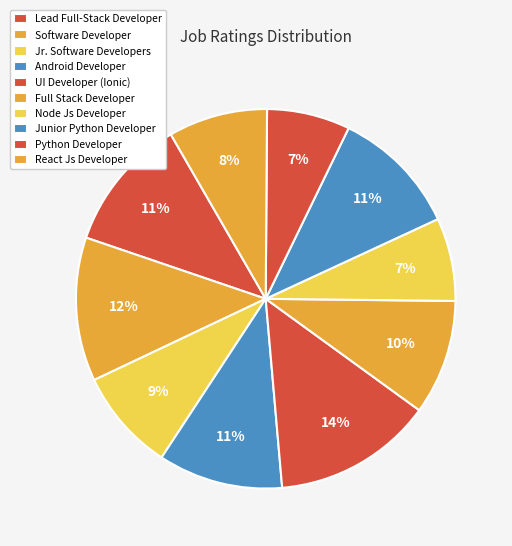

Which has a higher value, Full Stack Developer or React Js Developer?

Full Stack Developer